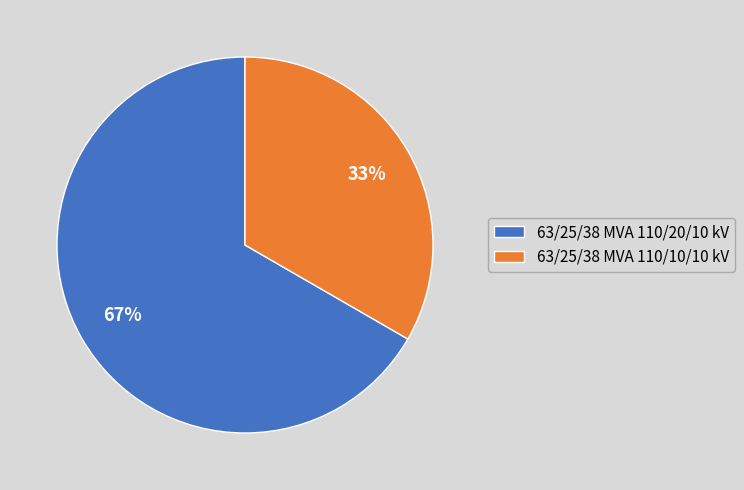

To the nearest percent, what is the combined percentage of 63/25/38 MVA 110/20/10 kV and 63/25/38 MVA 110/10/10 kV?

100%